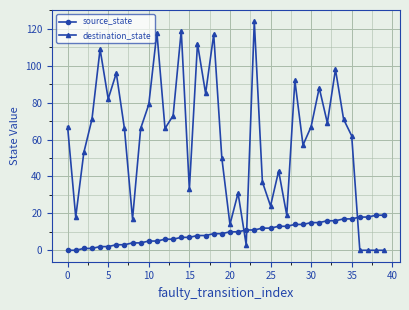

What is the maximum value shown in the chart?

124